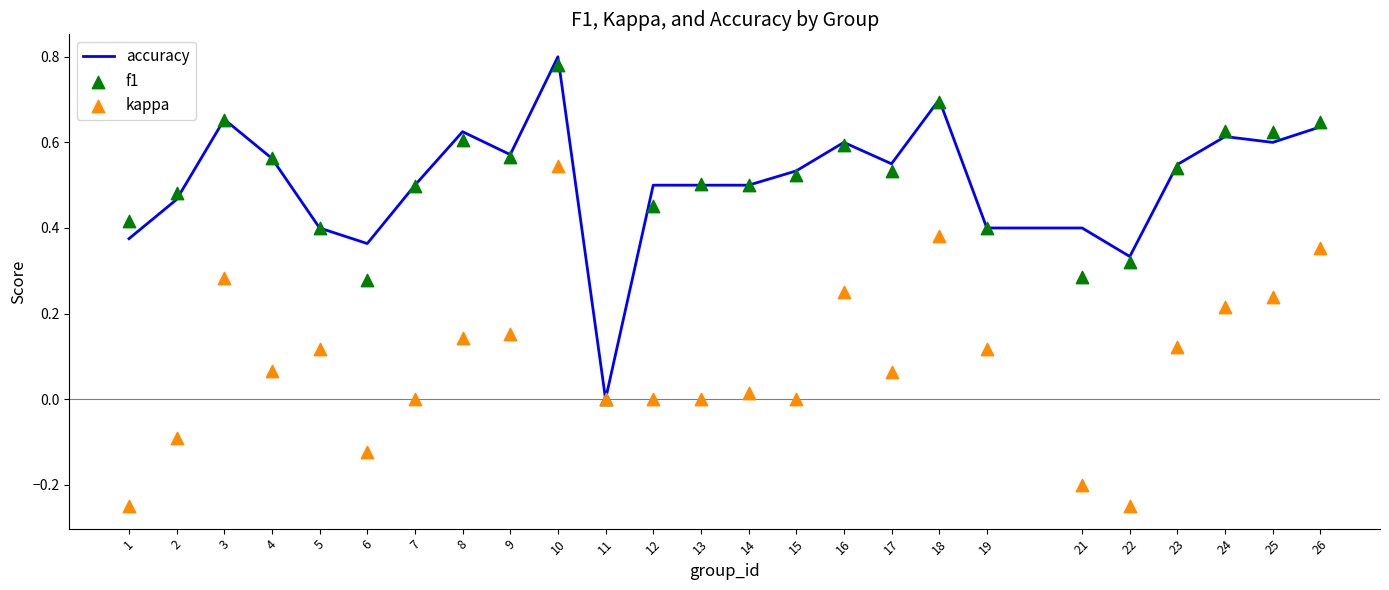

What are all the series names shown in the legend?

accuracy, f1, kappa